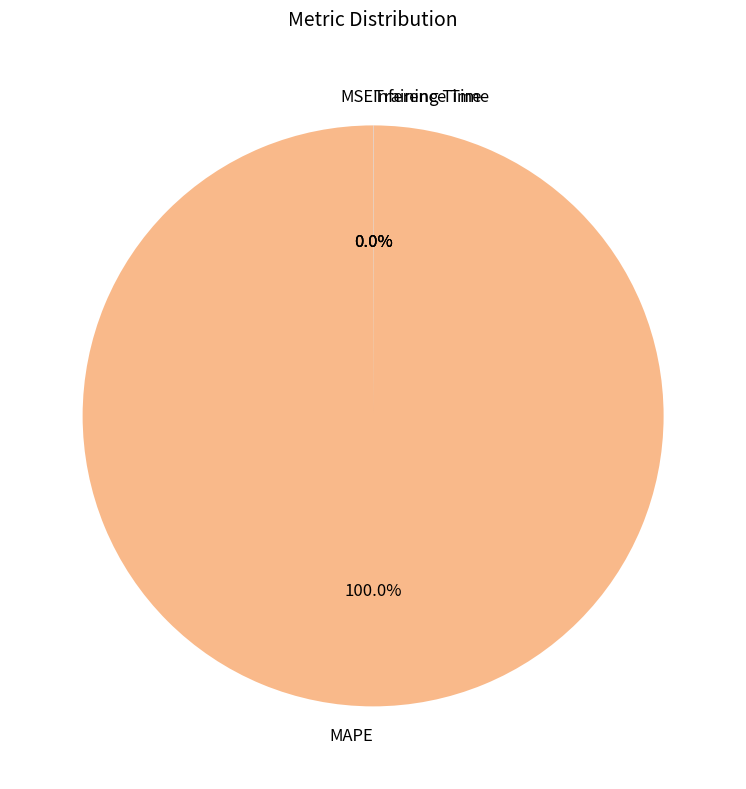

What is the largest slice in the pie chart?

MAPE